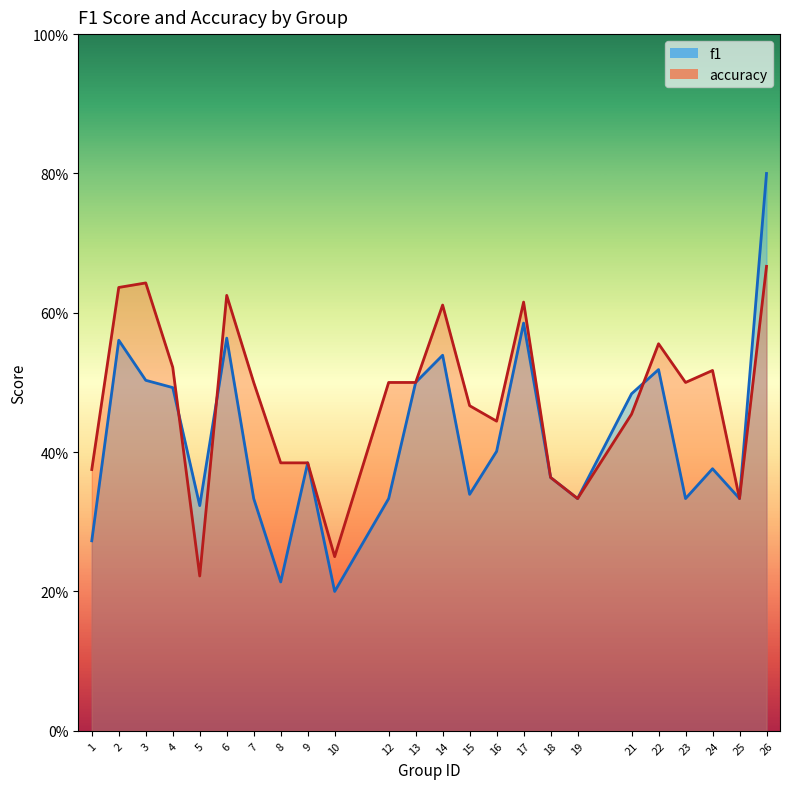

What are all the series names shown in the legend?

f1, accuracy